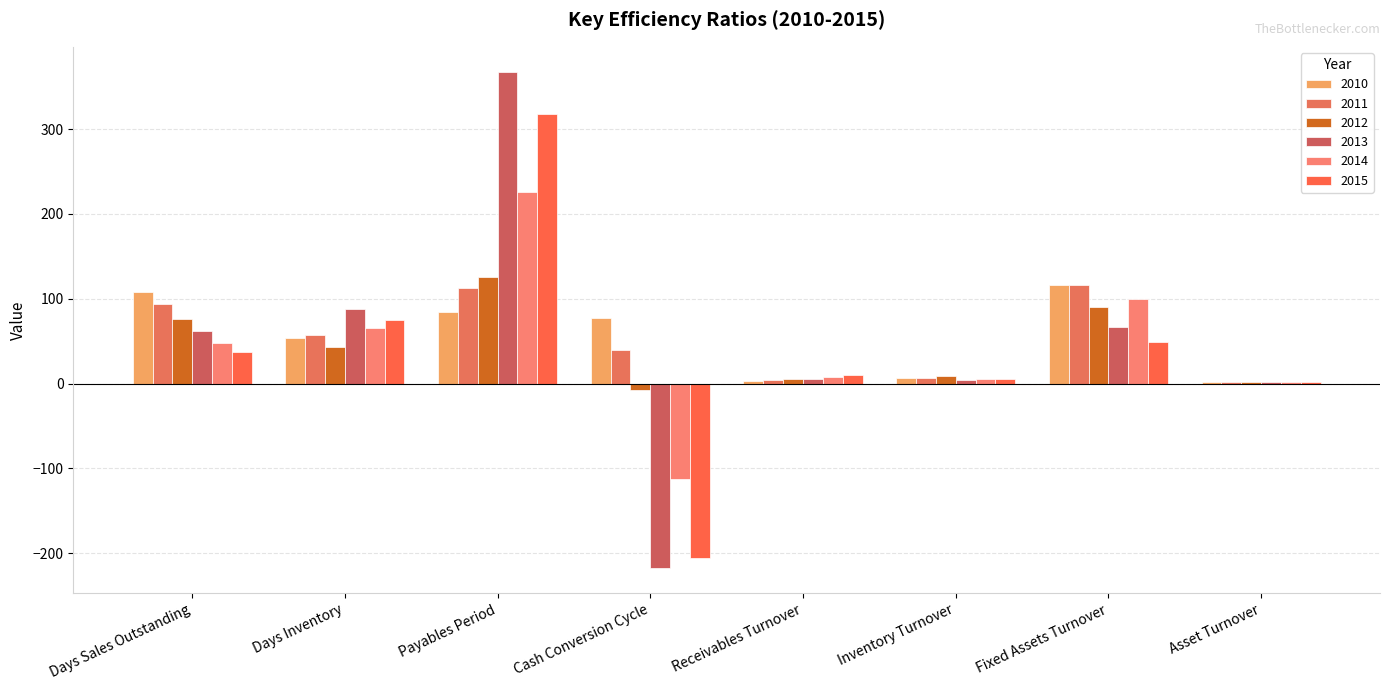

How many groups of bars are there?

8